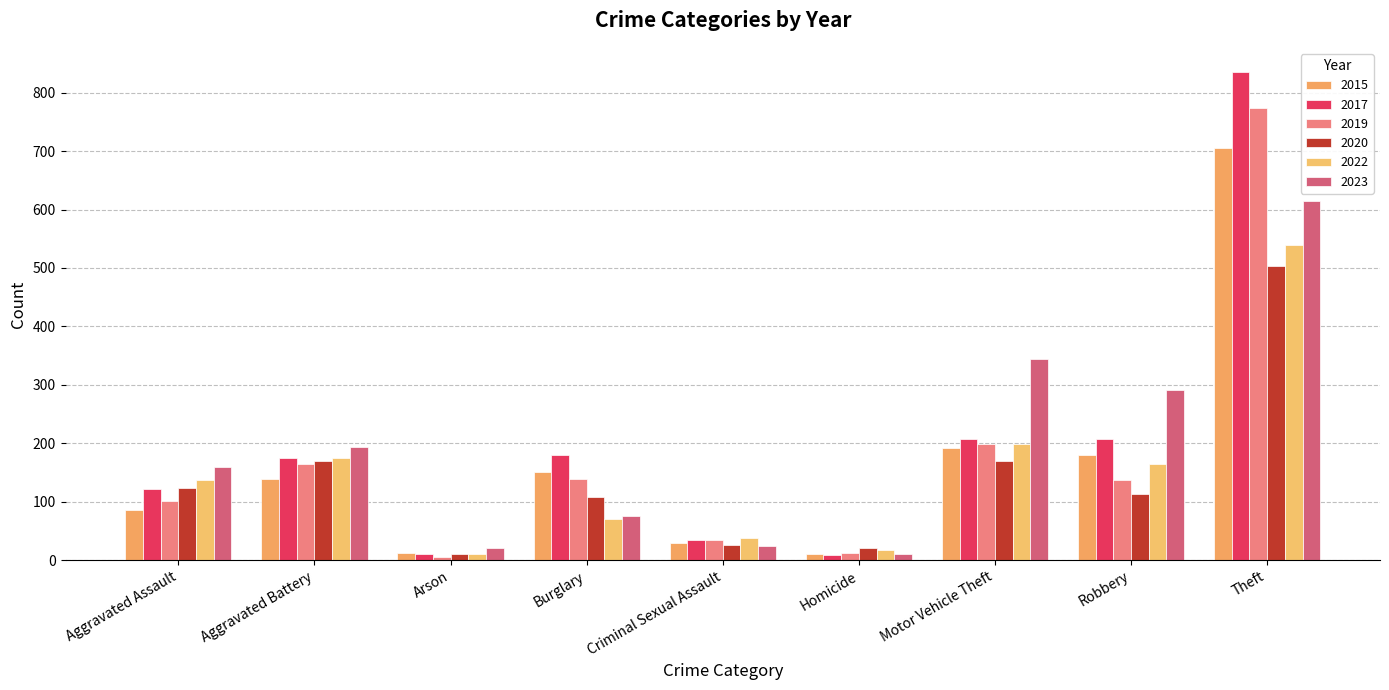

What position from the left is Aggravated Assault?

1